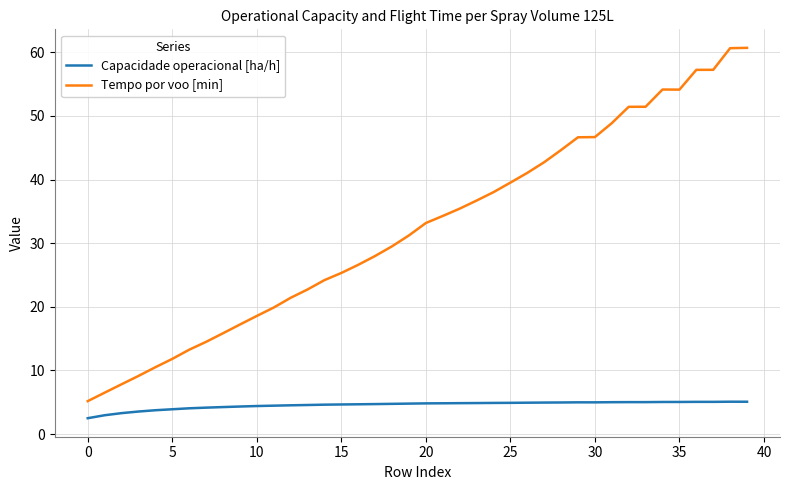

Which series has the largest total across all categories?

Tempo por voo [min]